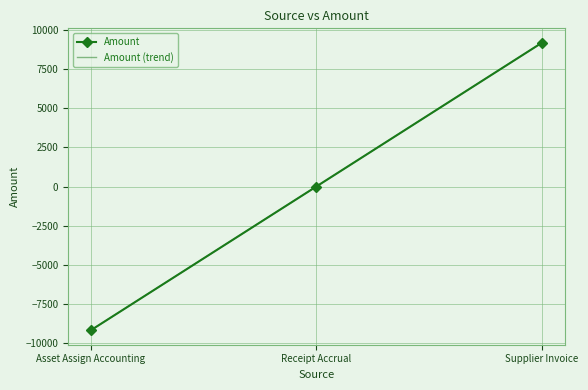

Rank the categories by Amount value from lowest to highest.

Asset Assign Accounting, Receipt Accrual, Supplier Invoice